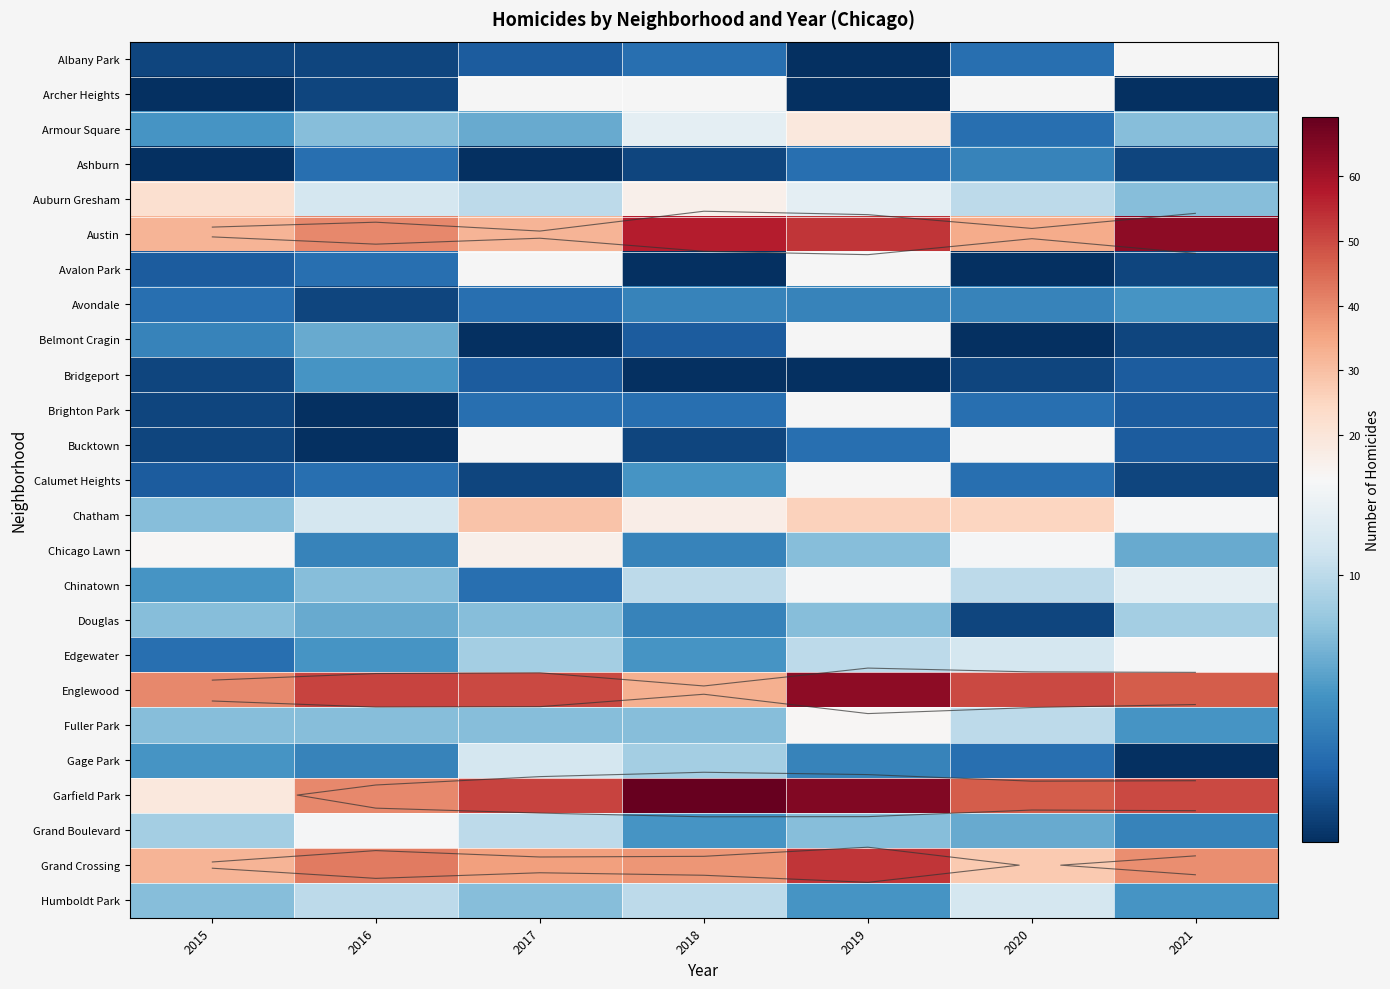

The value of Fuller Park at 2015 is 5.0. True or false?

False